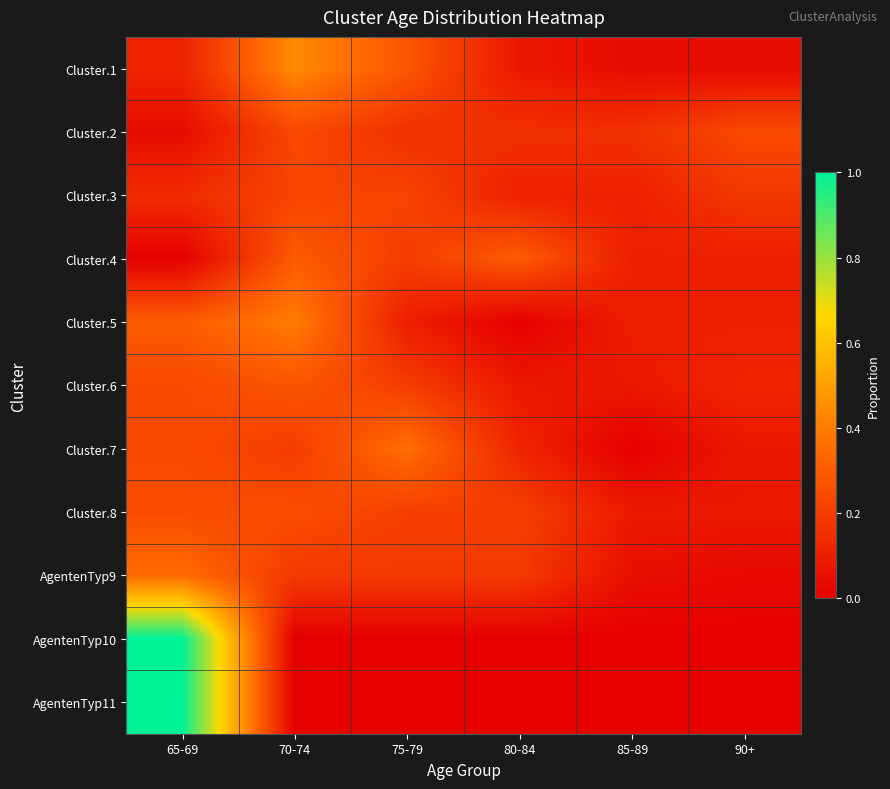

Reading right to left, transcribe all the data shown in this chart.

Cluster.1: 90+=0.0	85-89=0.0	80-84=0.1	75-79=0.3	70-74=0.4	65-69=0.1
Cluster.2: 90+=0.2	85-89=0.2	80-84=0.2	75-79=0.2	70-74=0.2	65-69=0.0
Cluster.3: 90+=0.2	85-89=0.1	80-84=0.1	75-79=0.2	70-74=0.2	65-69=0.1
Cluster.4: 90+=0.1	85-89=0.1	80-84=0.3	75-79=0.2	70-74=0.3	65-69=0.0
Cluster.5: 90+=0.1	85-89=0.1	80-84=0.0	75-79=0.1	70-74=0.4	65-69=0.3
Cluster.6: 90+=0.1	85-89=0.1	80-84=0.1	75-79=0.2	70-74=0.3	65-69=0.2
Cluster.7: 90+=0.1	85-89=0.0	80-84=0.1	75-79=0.4	70-74=0.2	65-69=0.2
Cluster.8: 90+=0.1	85-89=0.1	80-84=0.2	75-79=0.2	70-74=0.2	65-69=0.2
AgentenTyp9: 90+=0.0	85-89=0.1	80-84=0.2	75-79=0.2	70-74=0.2	65-69=0.3
AgentenTyp10: 90+=0.0	85-89=0.0	80-84=0.0	75-79=0.0	70-74=0.0	65-69=1.0
AgentenTyp11: 90+=0.0	85-89=0.0	80-84=0.0	75-79=0.0	70-74=0.0	65-69=1.0